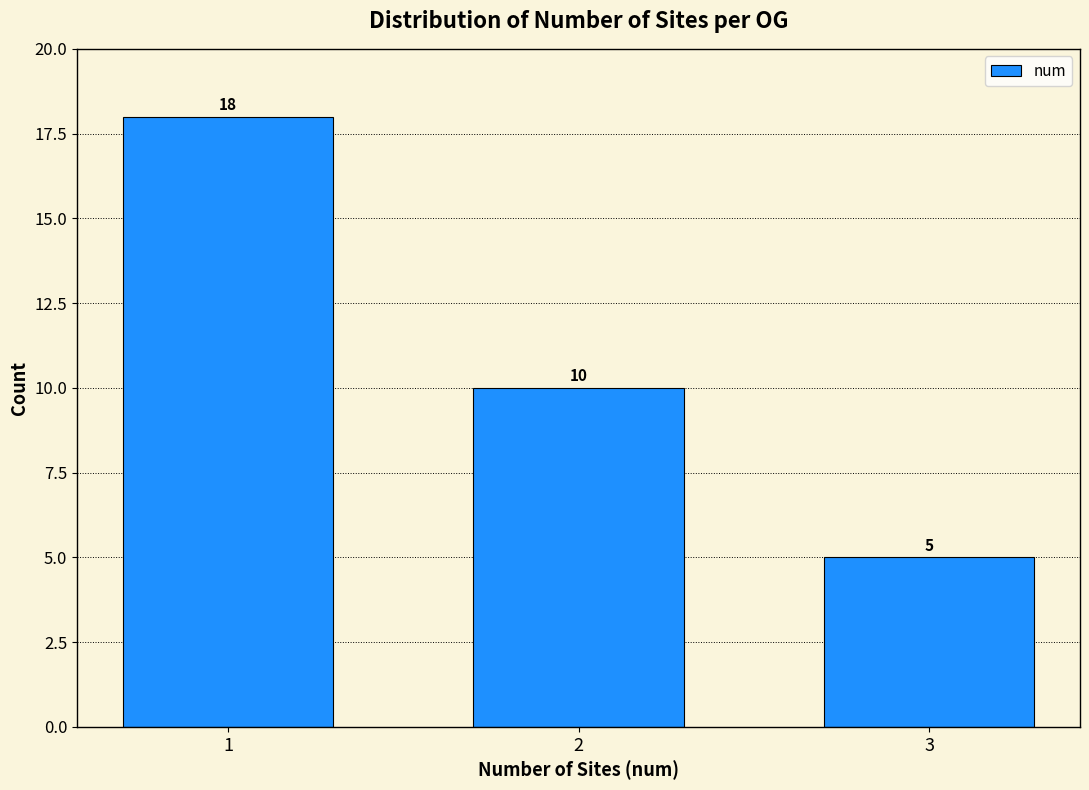

Reading left to right, transcribe all the data shown in this chart.

1=18	2=10	3=5